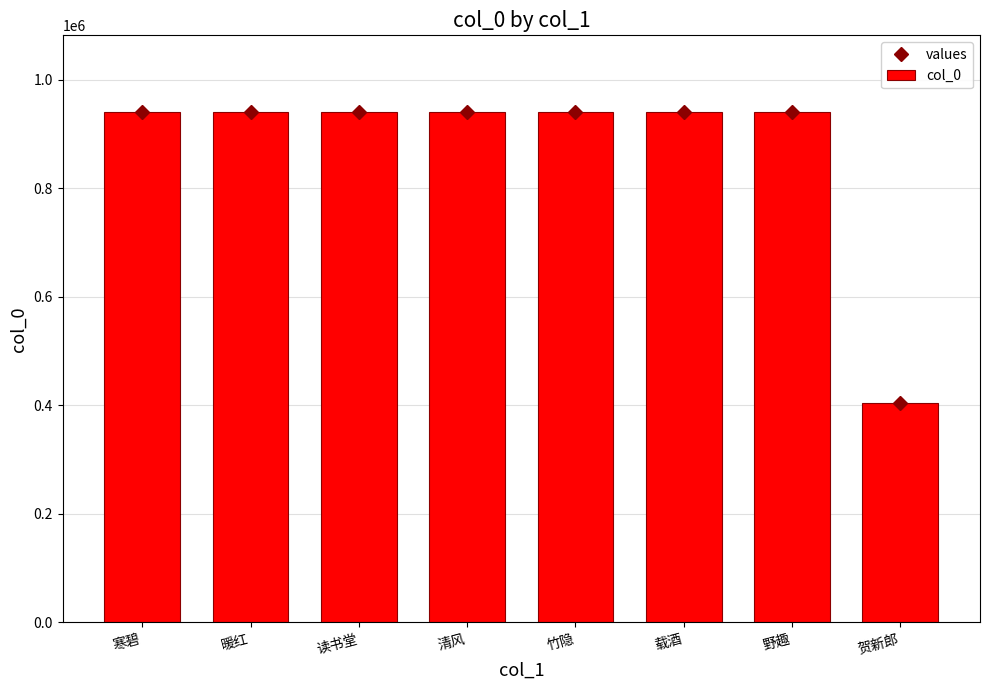

What position from the left is 野趣?

7